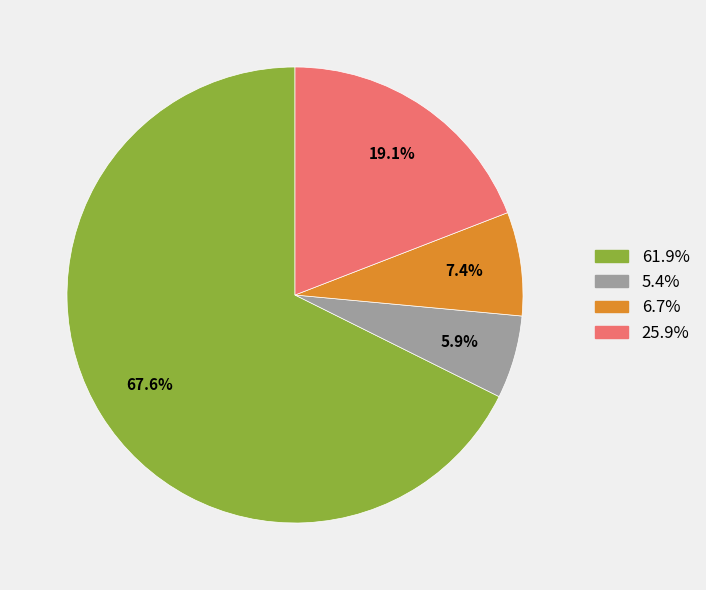

Combined, what portion of the pie is 61.9% and 5.4%?

73.5%